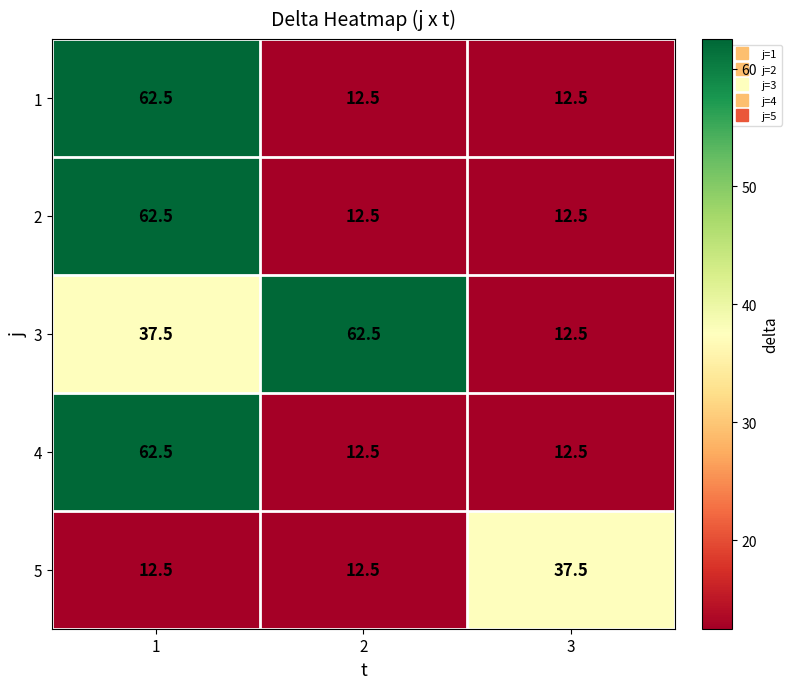

How many data points does each series have?

3